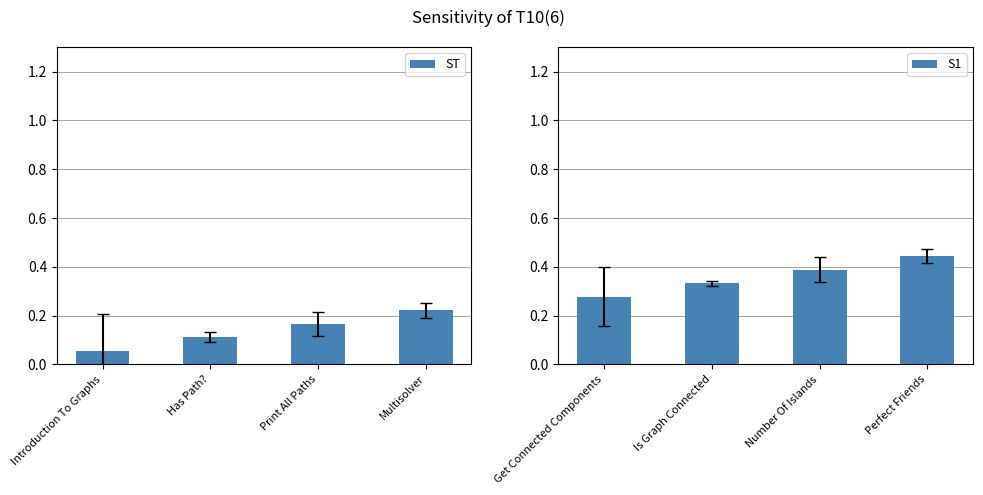

Which has a higher value, Introduction To Graphs or Print All Paths?

Print All Paths